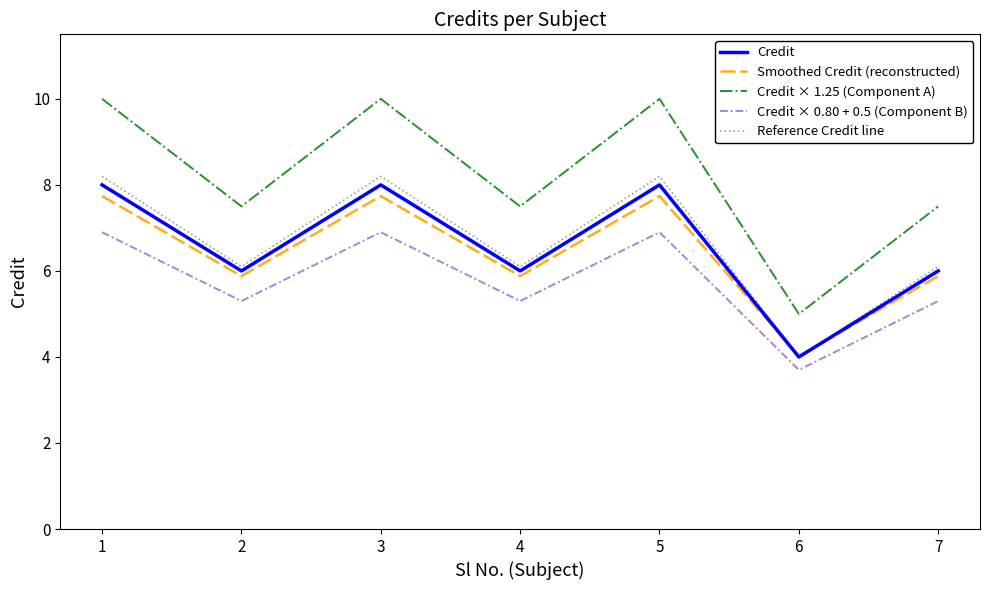

True or false: Reference Credit line and Credit × 1.25 (Component A) cross at least once.

False